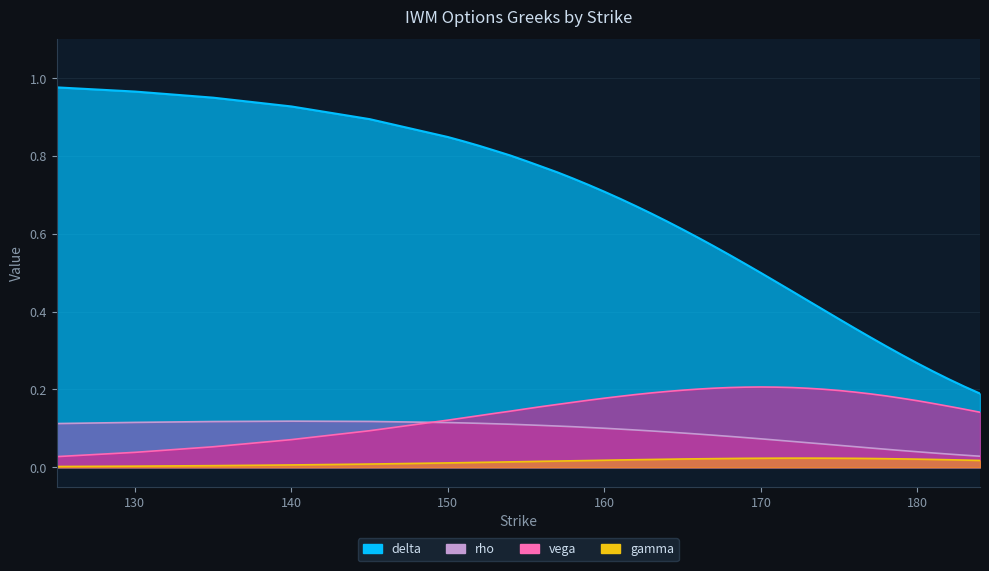

The value of gamma at 178 is 0.0. True or false?

False